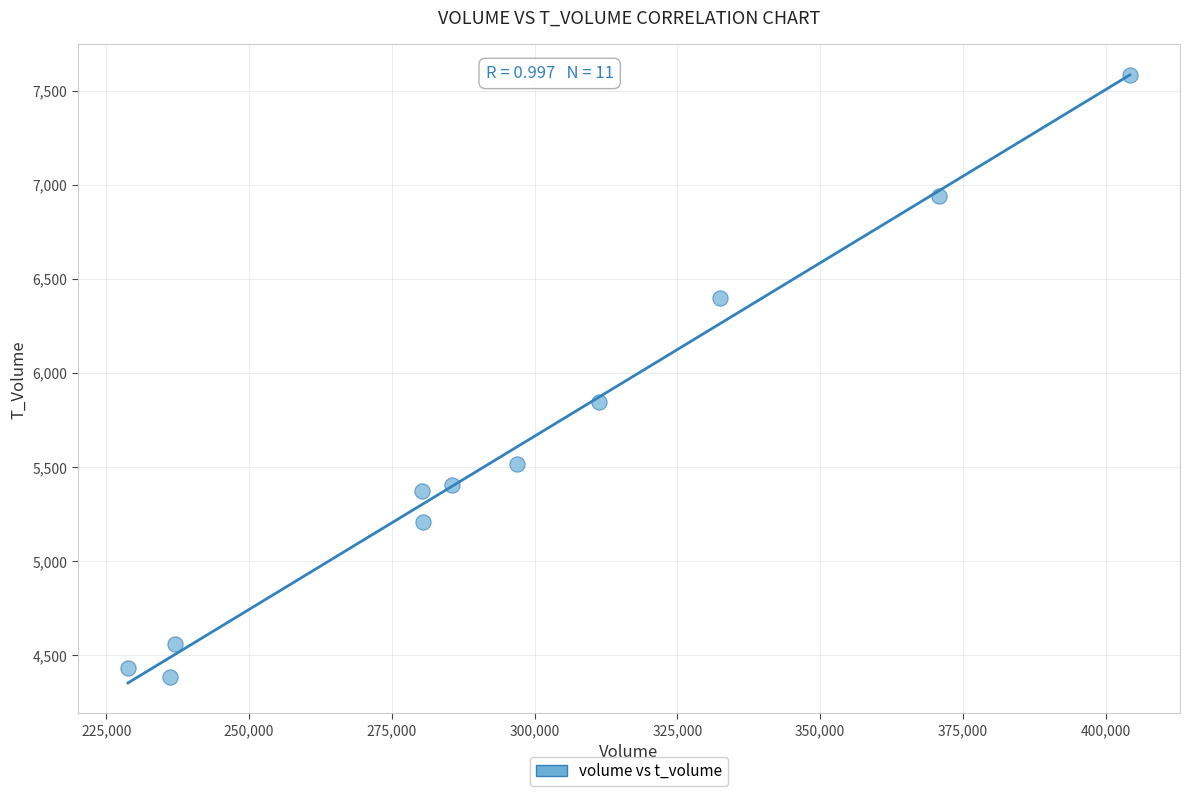

What Y value in the scatter plot is closest to 5982?

5845